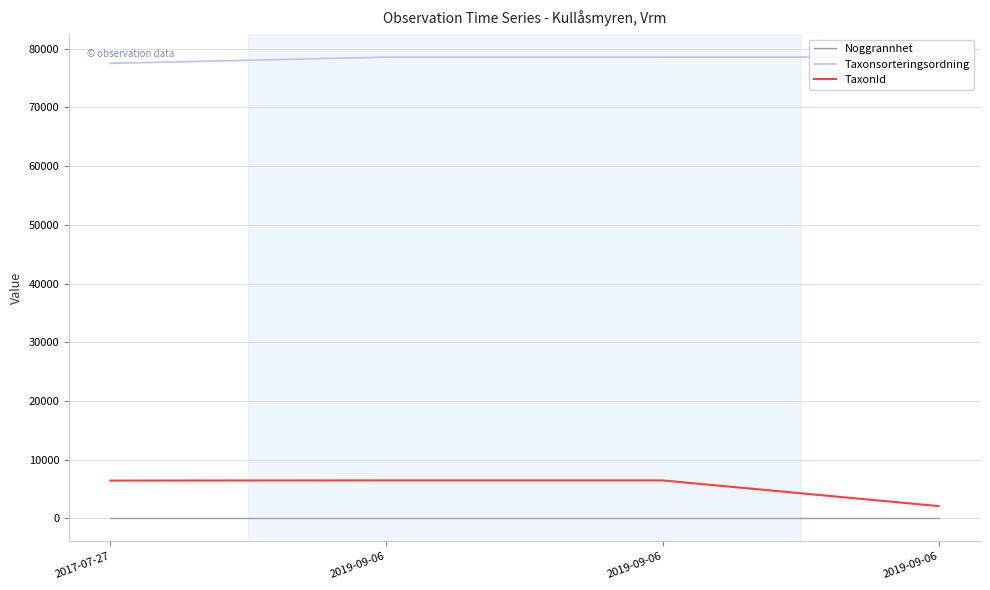

How many lines are shown in the chart?

3